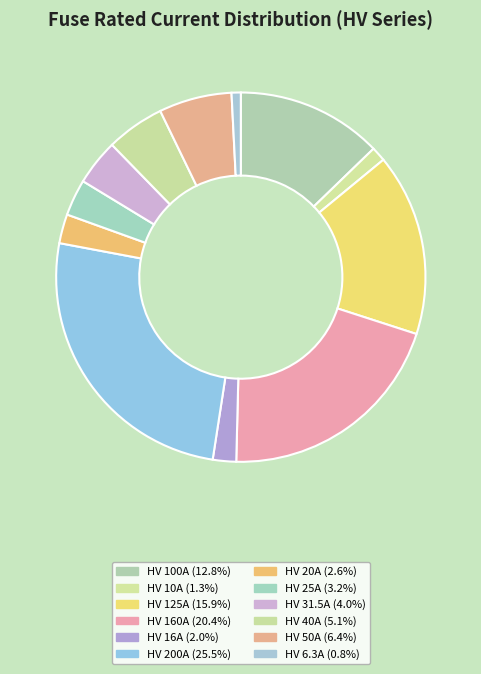

Is there a majority slice in this chart?

No